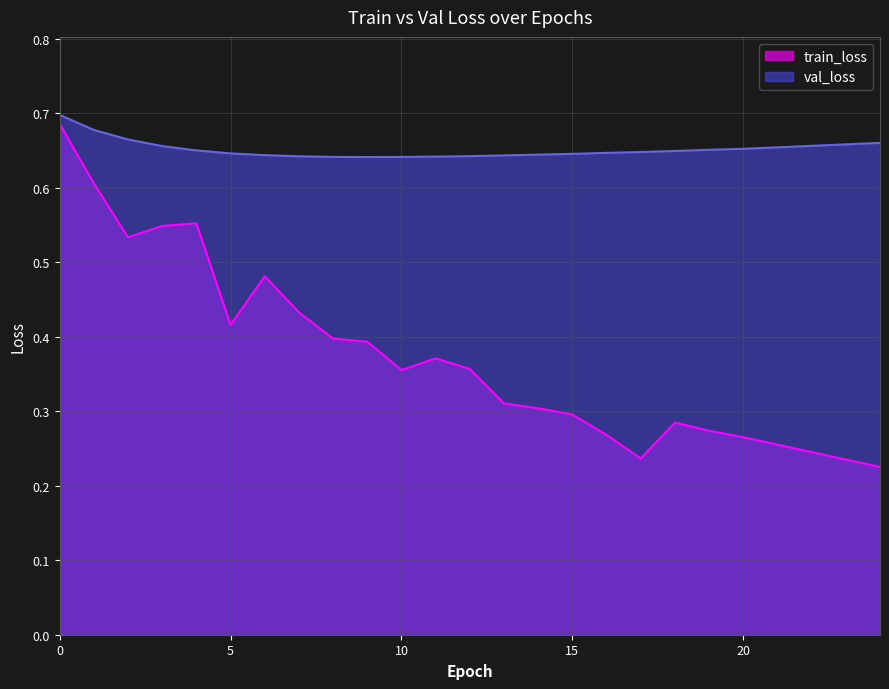

Rank the series by their maximum value, from lowest to highest.

train_loss, val_loss